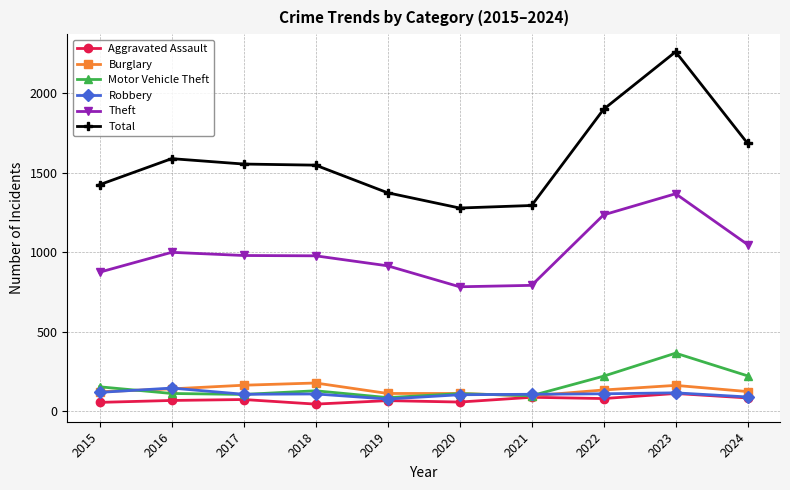

What are all the series names shown in the legend?

Aggravated Assault, Burglary, Motor Vehicle Theft, Robbery, Theft, Total